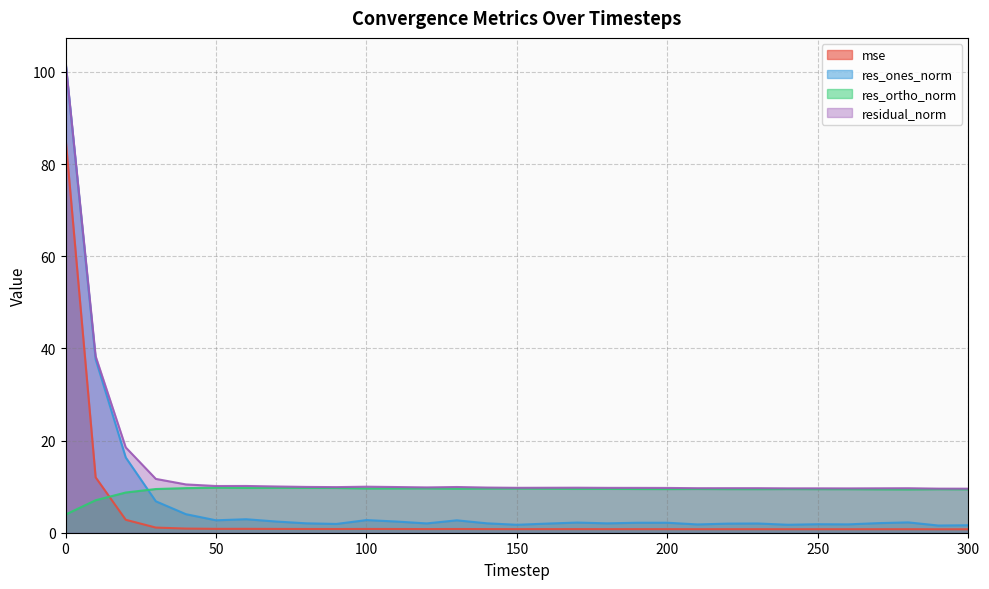

True or false: residual_norm and res_ortho_norm intersect in this chart.

False